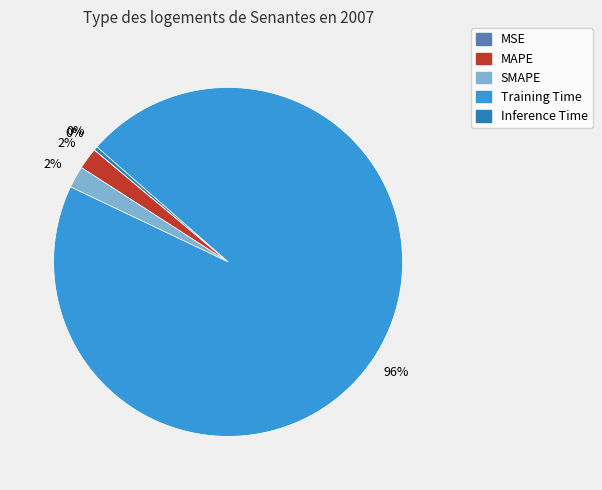

Is it true that Inference Time is 0% of the pie?

True